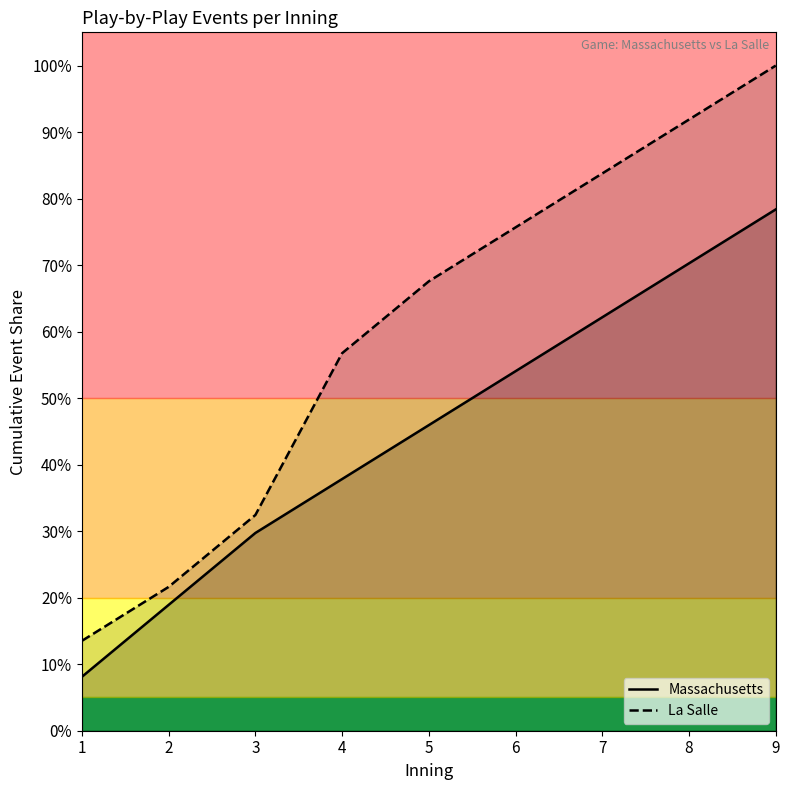

Count the Massachusetts values in the range 0 to 1.

9